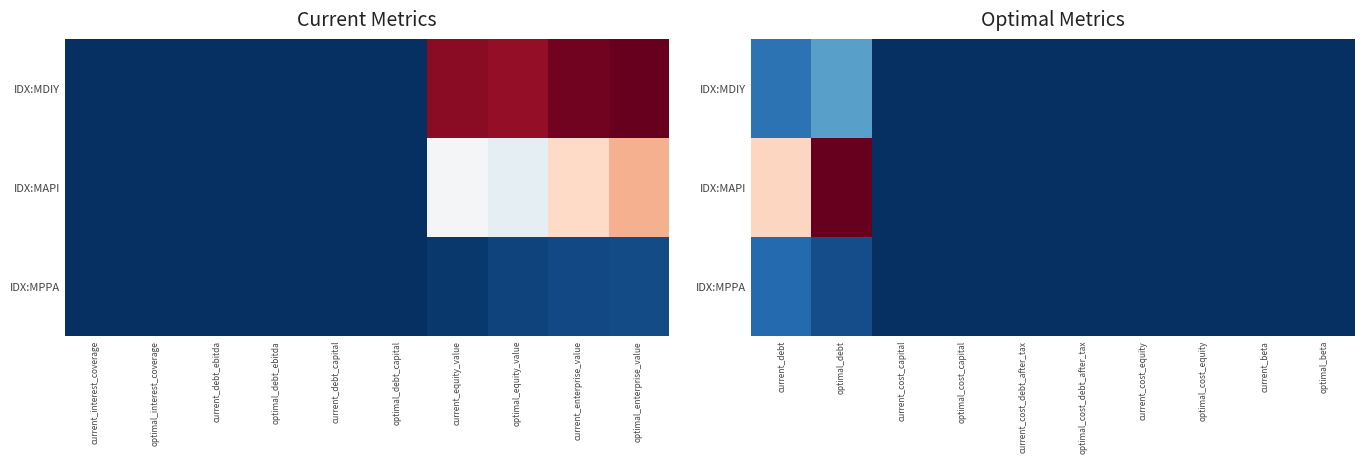

List the series in order of their peak value, lowest first.

IDX:MPPA, IDX:MDIY, IDX:MAPI